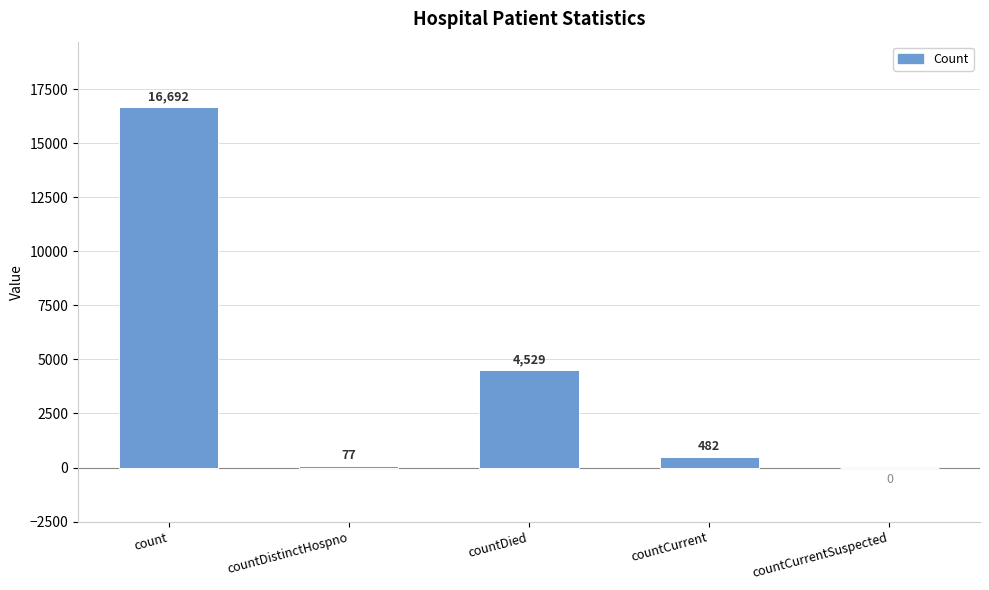

At which label is the value closest to 8346?

countDied